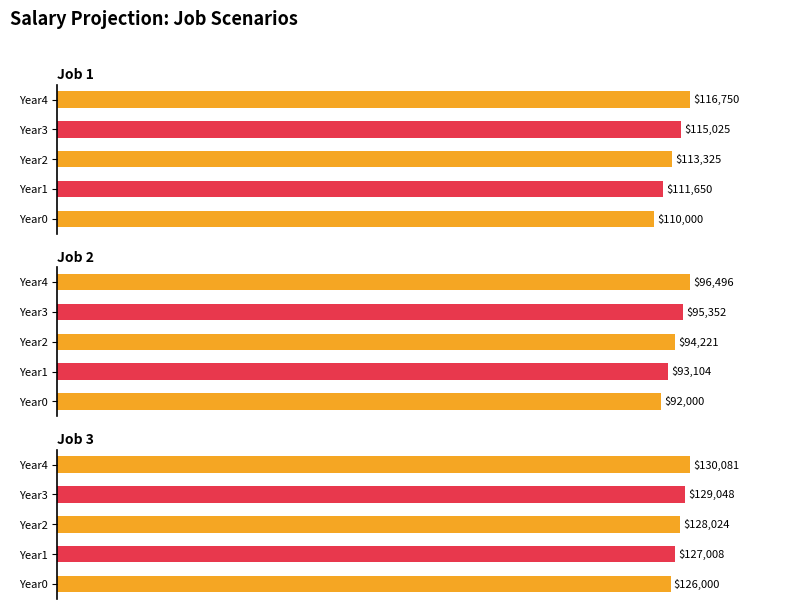

True or false: Job 1 has a value of 150991.2 at Year3.

False